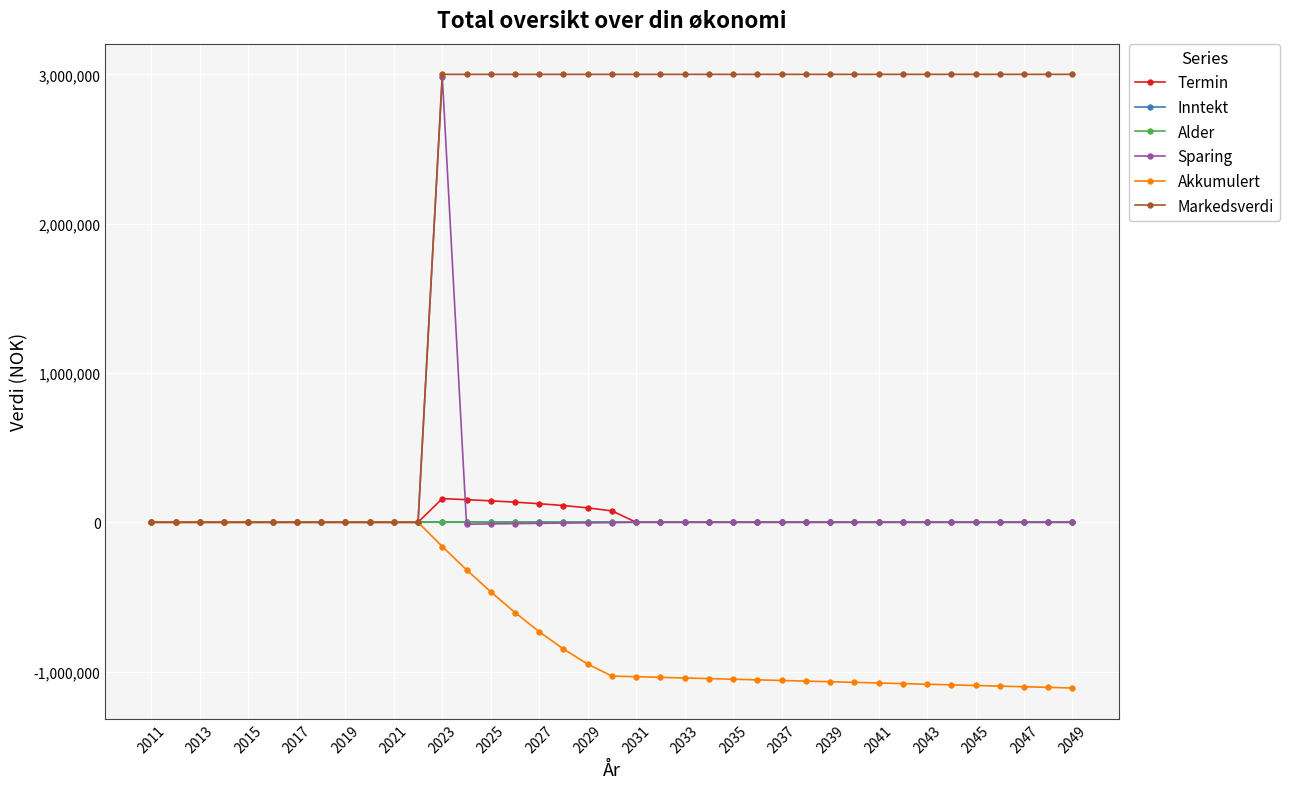

What is the smallest value displayed?

-1110063